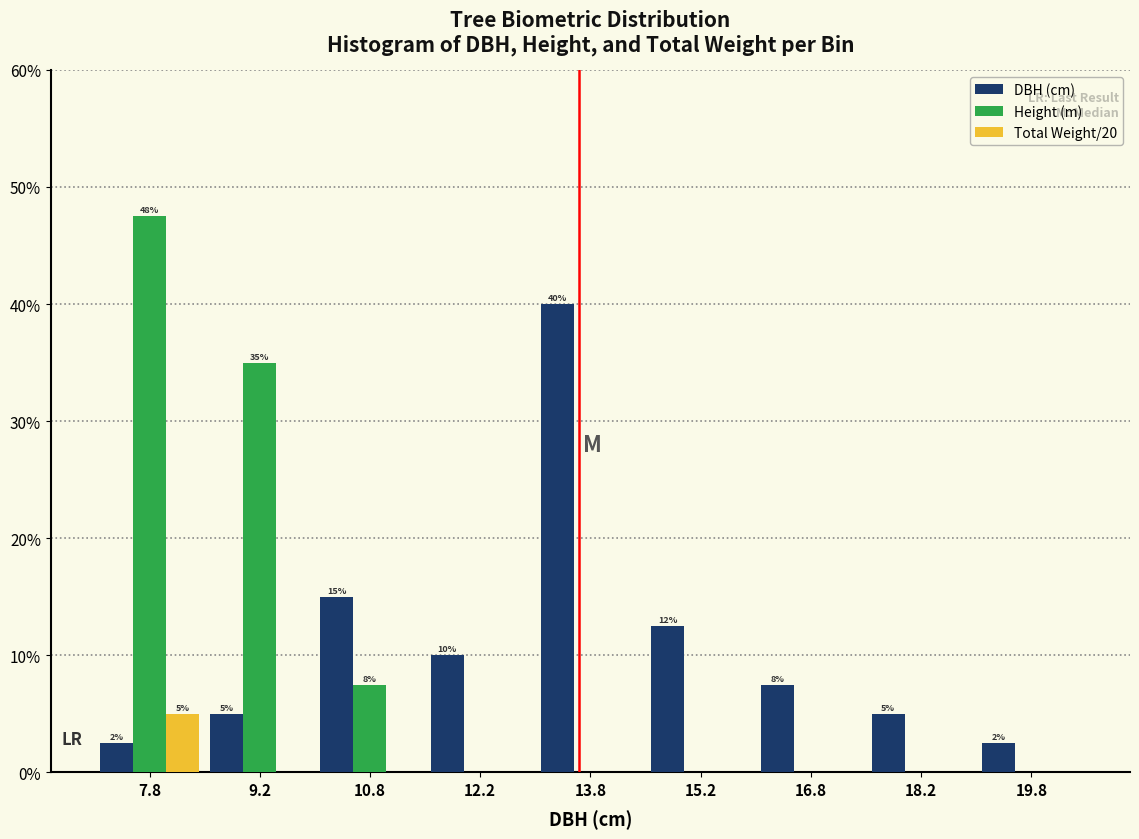

In the Height (m) series, which range on the x-axis has the tallest bar?

7.0 to 8.5